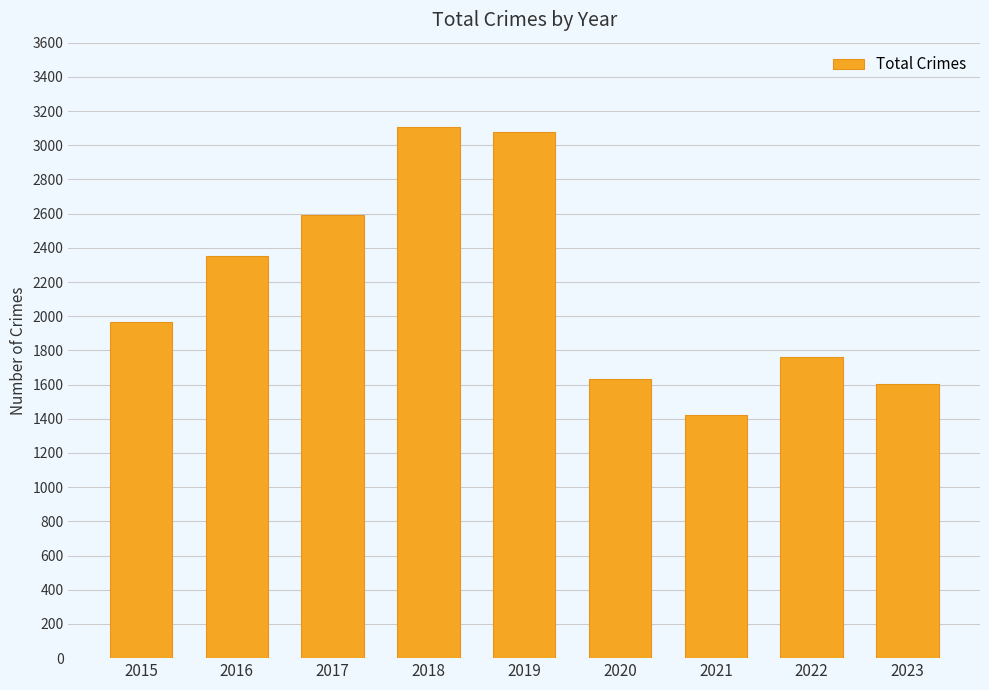

The value at 2015 is 1968. True or false?

True